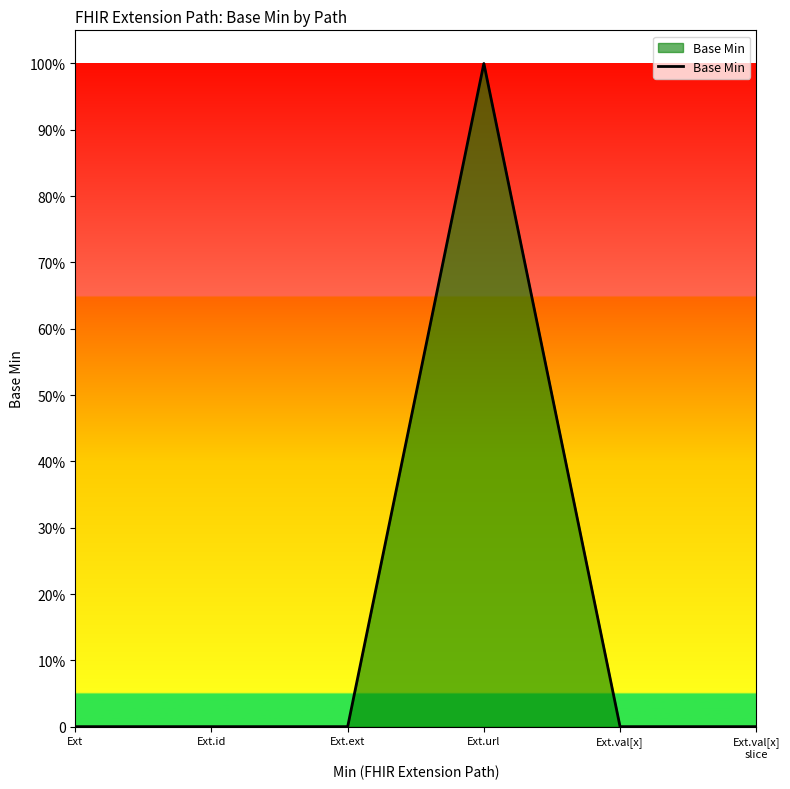

The value at Ext.url is 1. True or false?

True